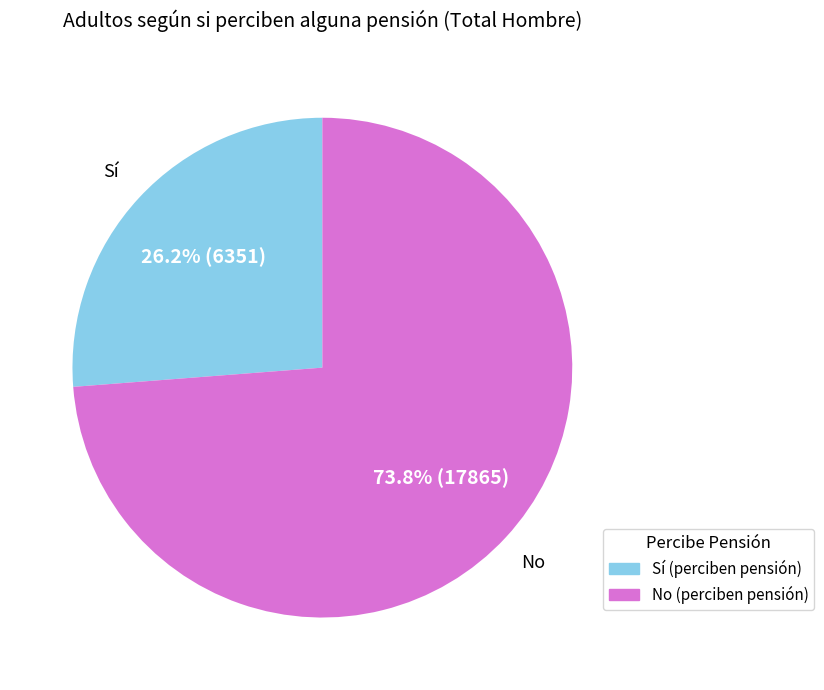

Is it true that Sí is 13% of the pie?

False